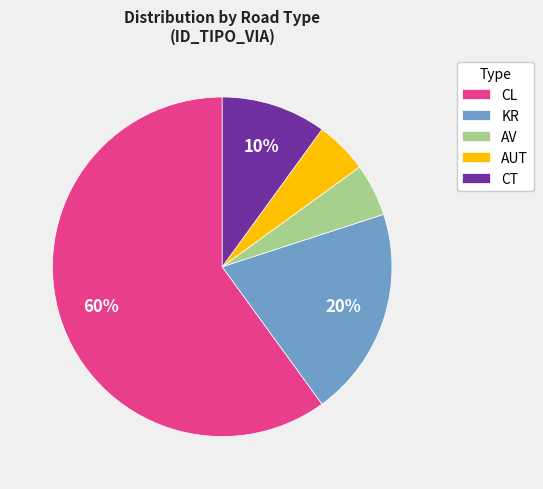

To the nearest percent, what is the average slice percentage?

20%